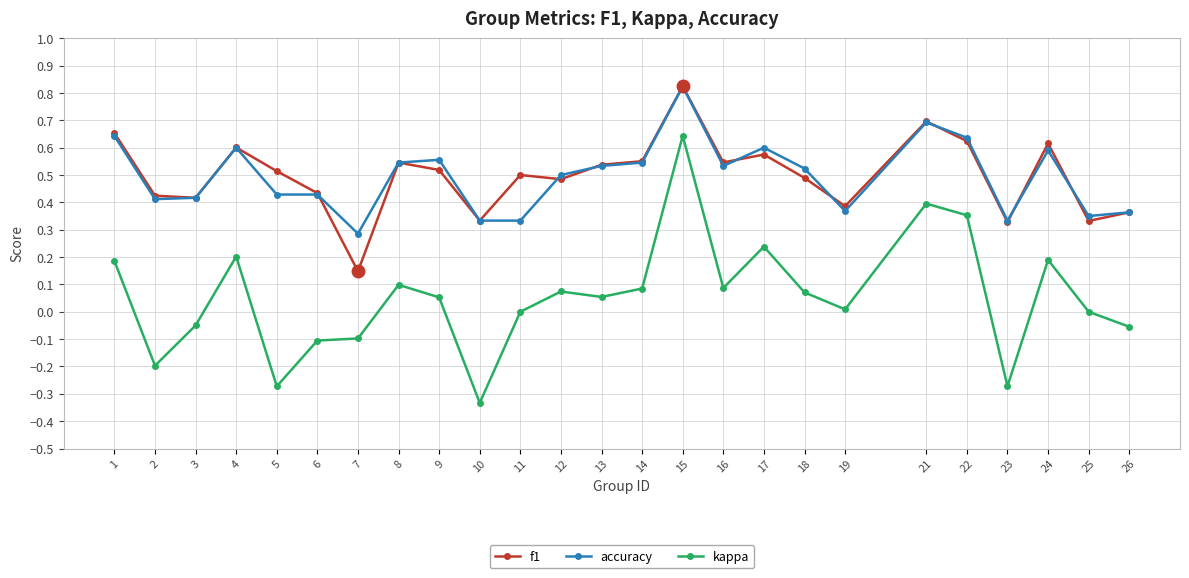

Which label corresponds to the largest value in the chart?

15